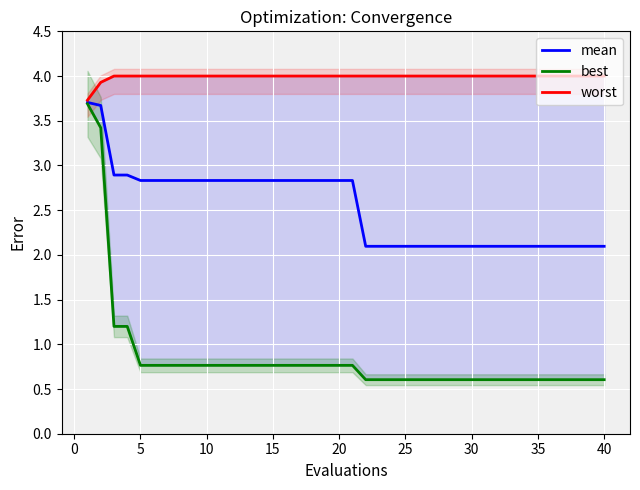

What is the minimum value for mean?

2.1